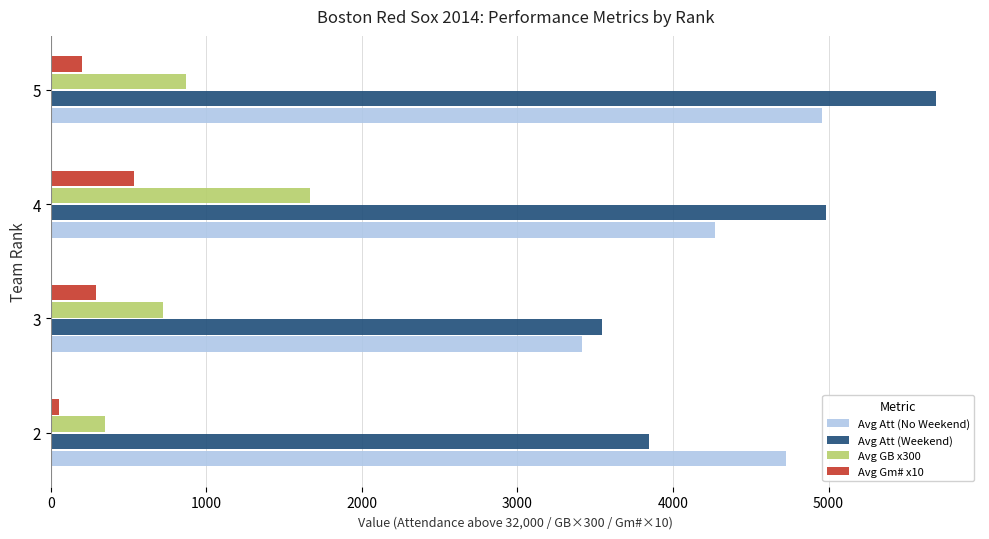

What is the highest value of the Avg Att (No Weekend) series?

4955.0